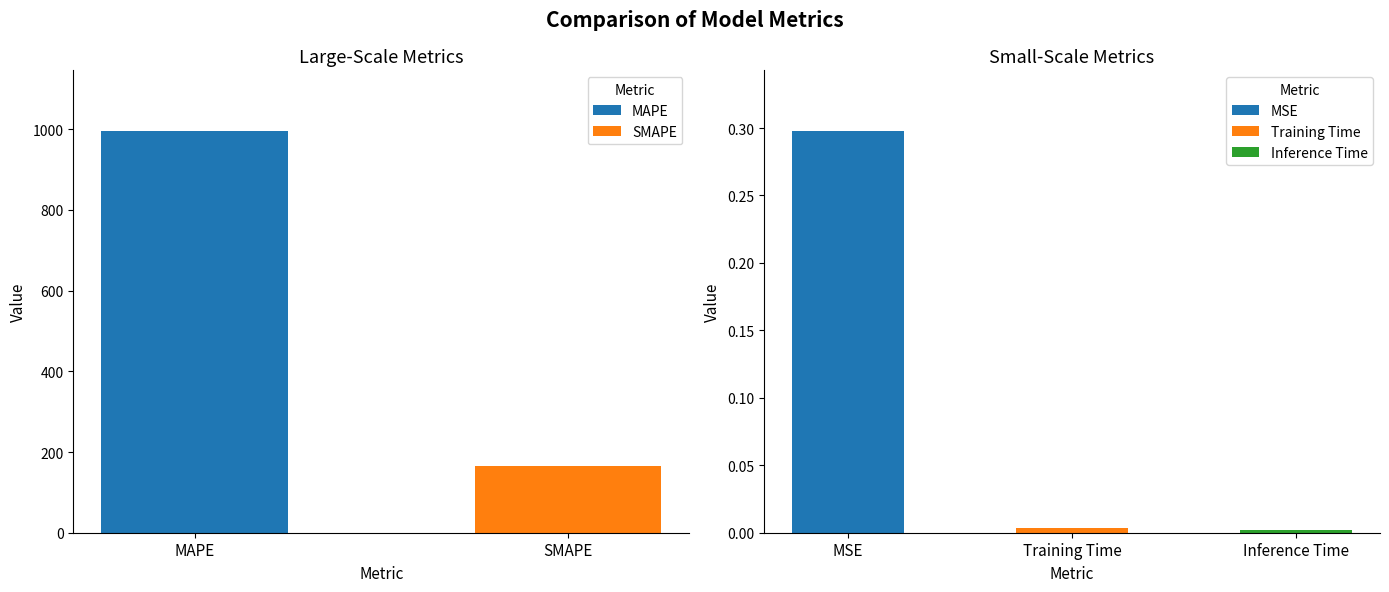

What is the sum of all values?

1163.4